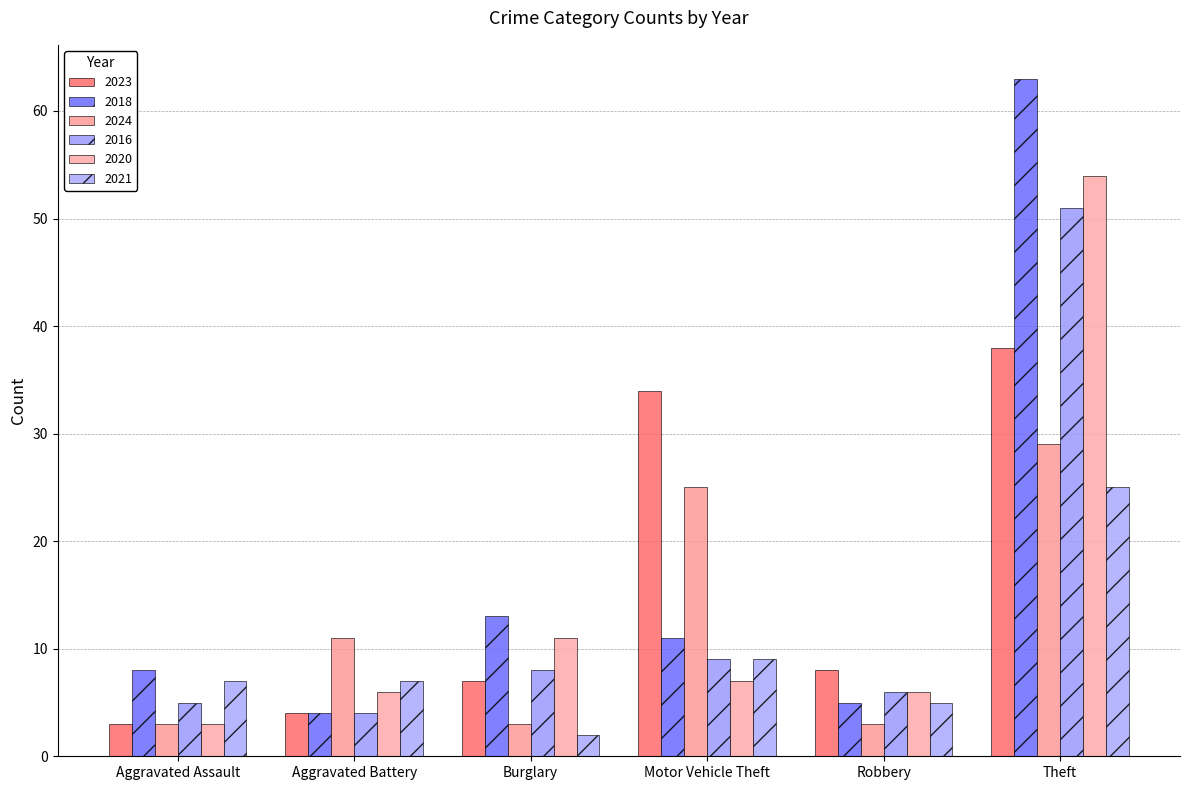

Is it true that 2020 equals 32 at Theft?

False